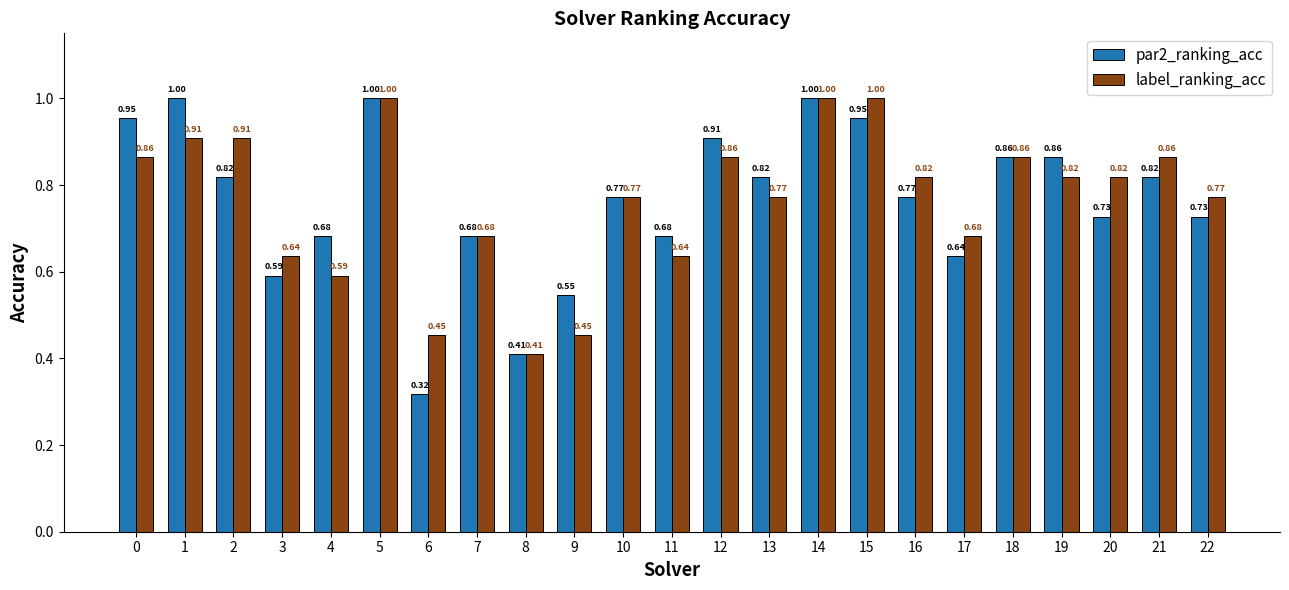

What is the sum of the par2_ranking_acc values at 19 and 20?

1.6